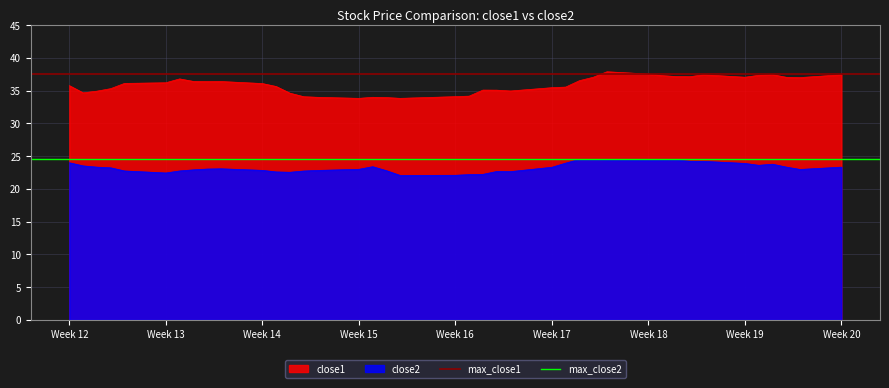

What is the average value of the max_close2 series?

24.5